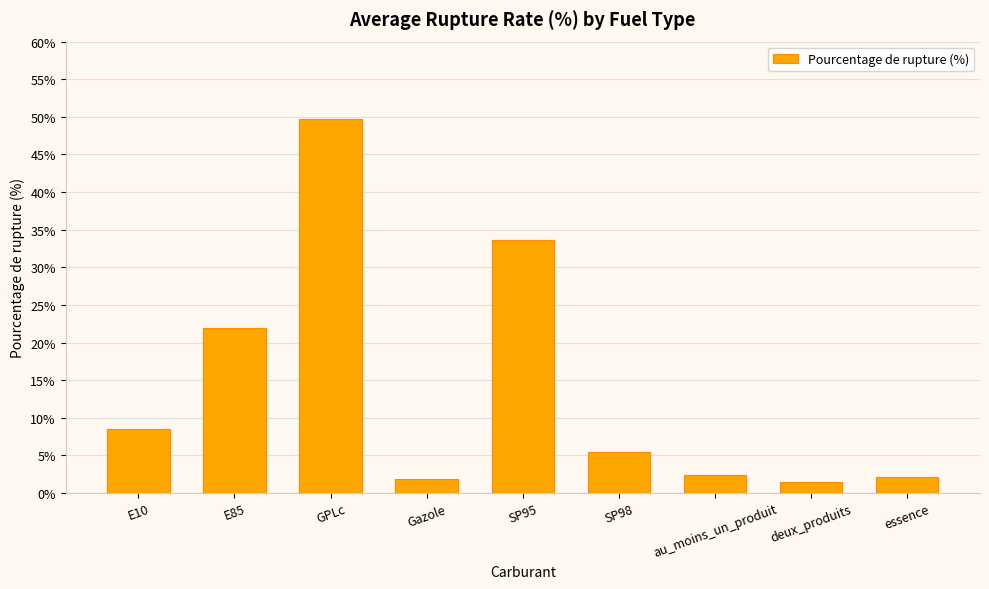

What is the change in value from E85 to GPLc?

+27.7